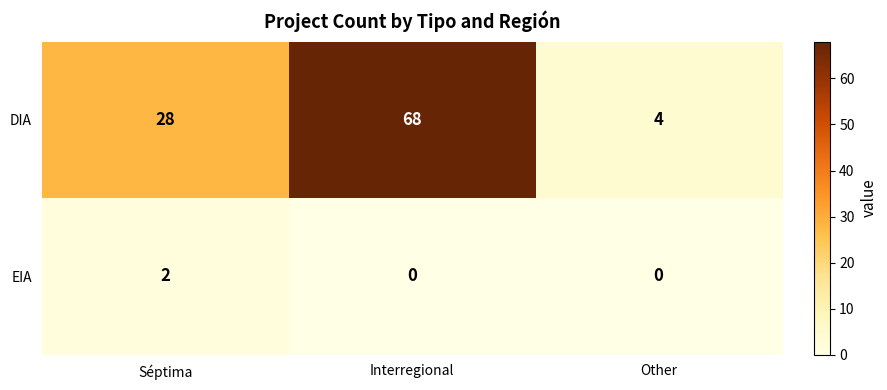

The EIA series shows 1 at Interregional. True or false?

False